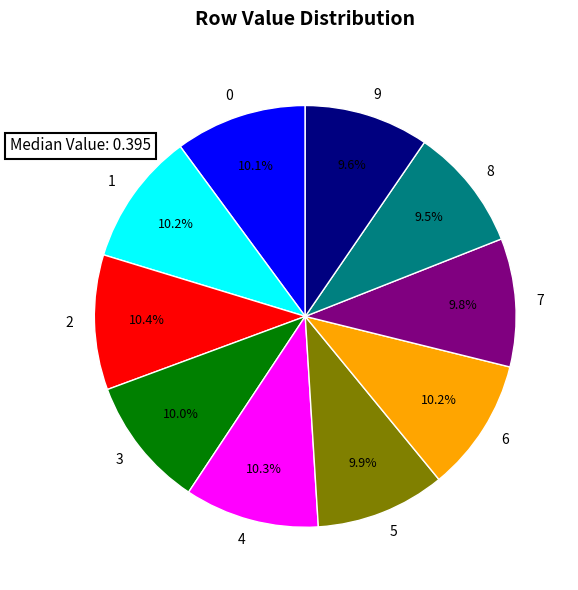

Is there any slice that represents more than half of the pie?

No